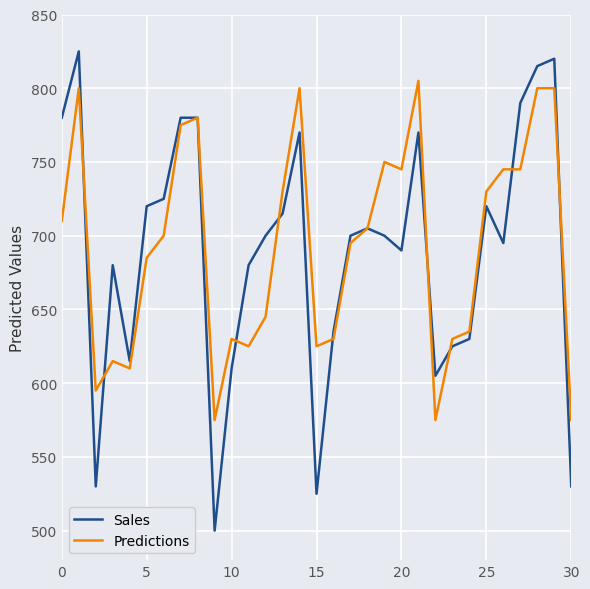

What is the maximum value shown in the chart?

825